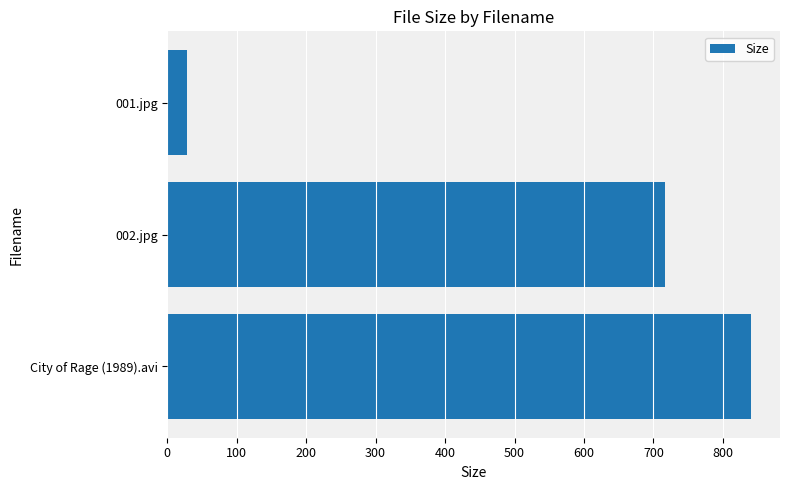

List the labels in order of value, smallest first.

001.jpg, 002.jpg, City of Rage (1989).avi